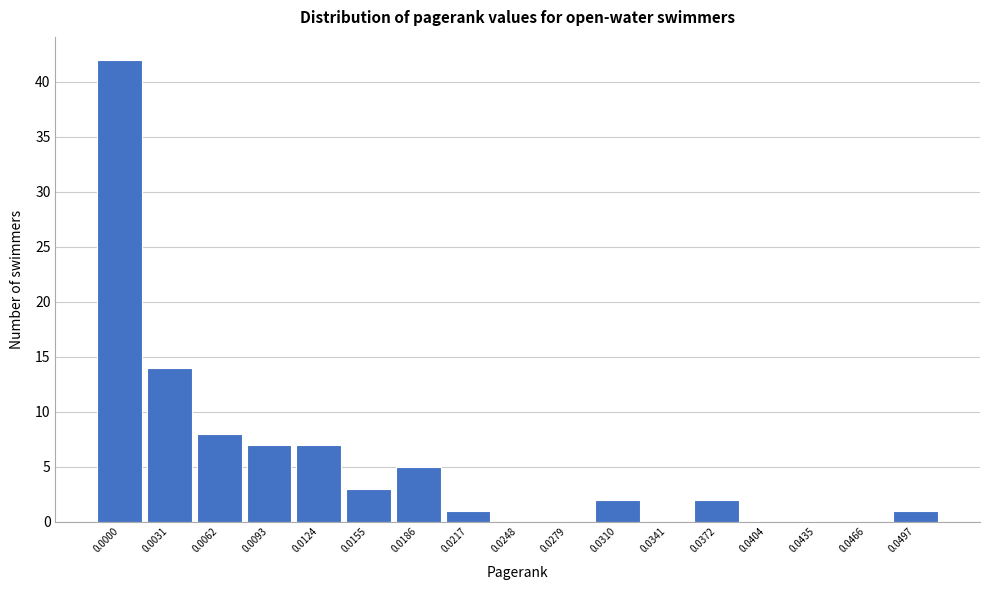

Reading left to right, list all the values displayed in this chart.

0.0000=42	0.0031=14	0.0062=8	0.0093=7	0.0124=7	0.0155=3	0.0186=5	0.0217=1	0.0248=0	0.0279=0	0.0310=2	0.0341=0	0.0372=2	0.0404=0	0.0435=0	0.0466=0	0.0497=1